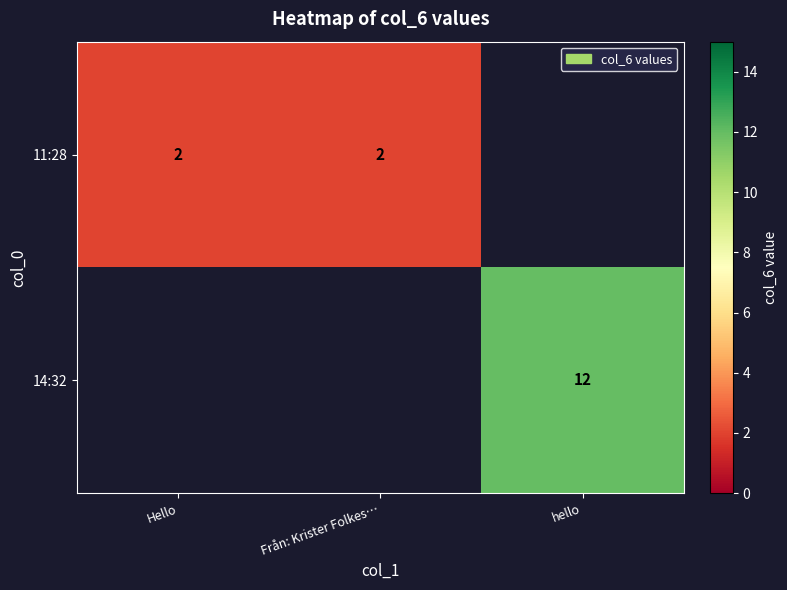

What is the sum of the 11:28 values at Hello and Från: Krister Folkes…?

4